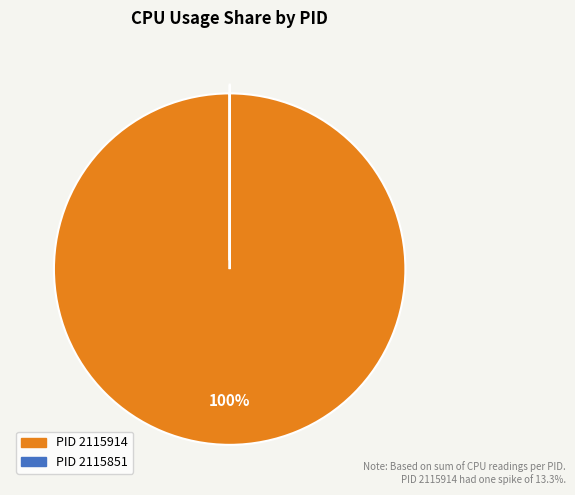

Is there a majority slice in this chart?

Yes